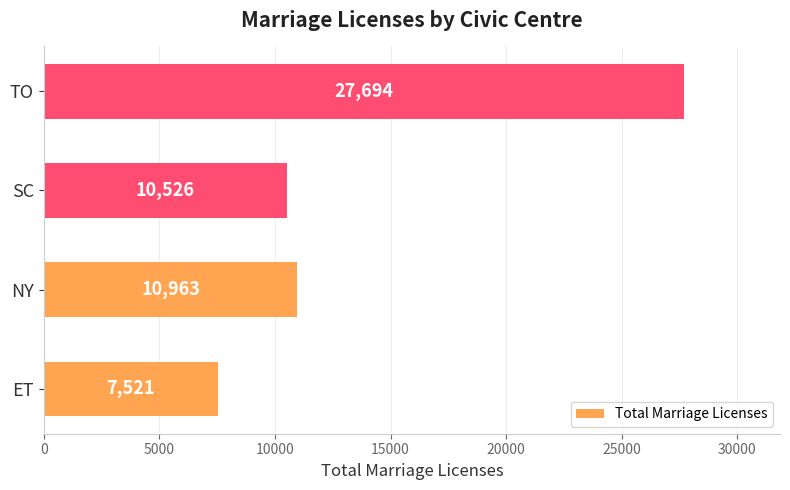

What is the greatest value displayed?

27694